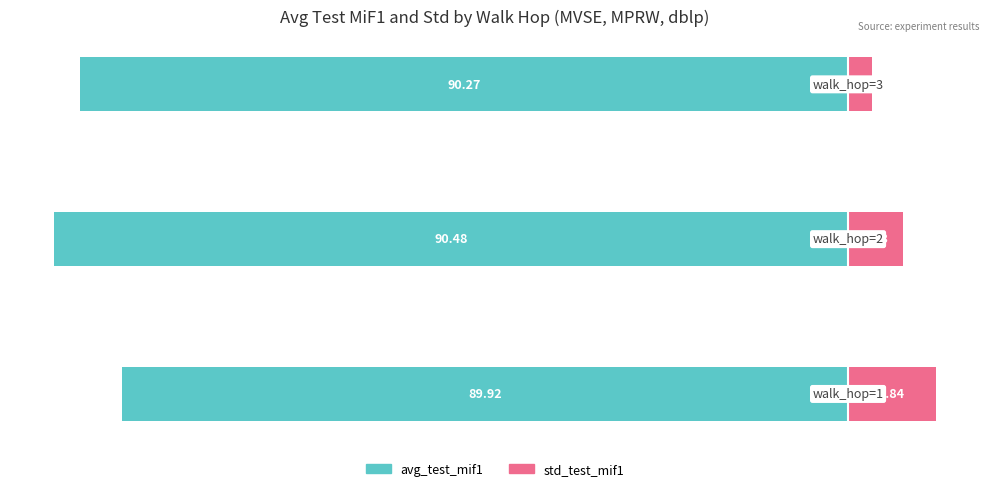

What is the difference between the maximum and minimum values in the std_test_mif1 series?

6.1